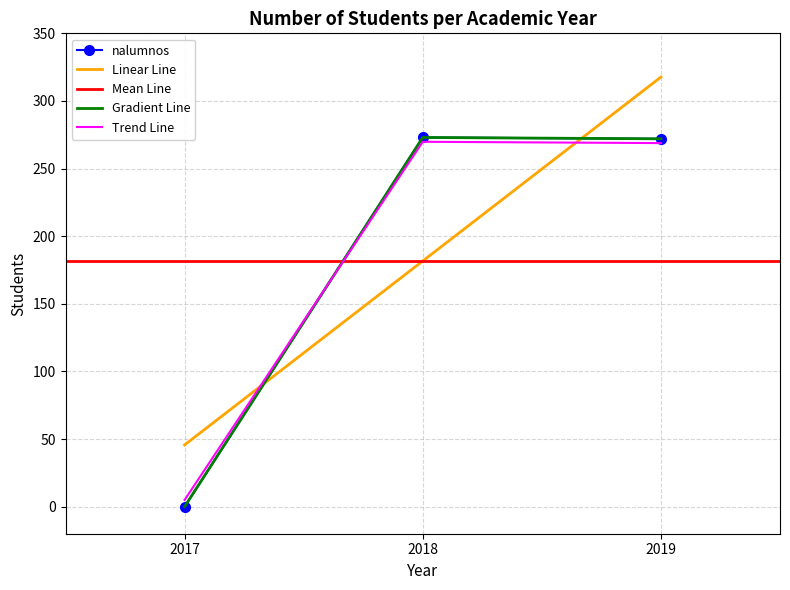

Reading right to left, list all the values displayed in this chart.

2019=272	2018=273	2017=0